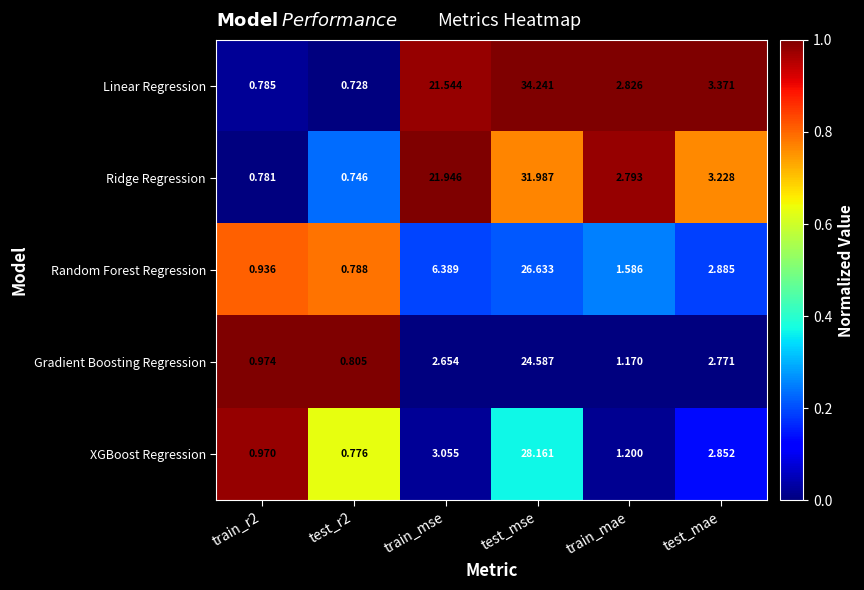

Which series has the widest spread of values?

Linear Regression